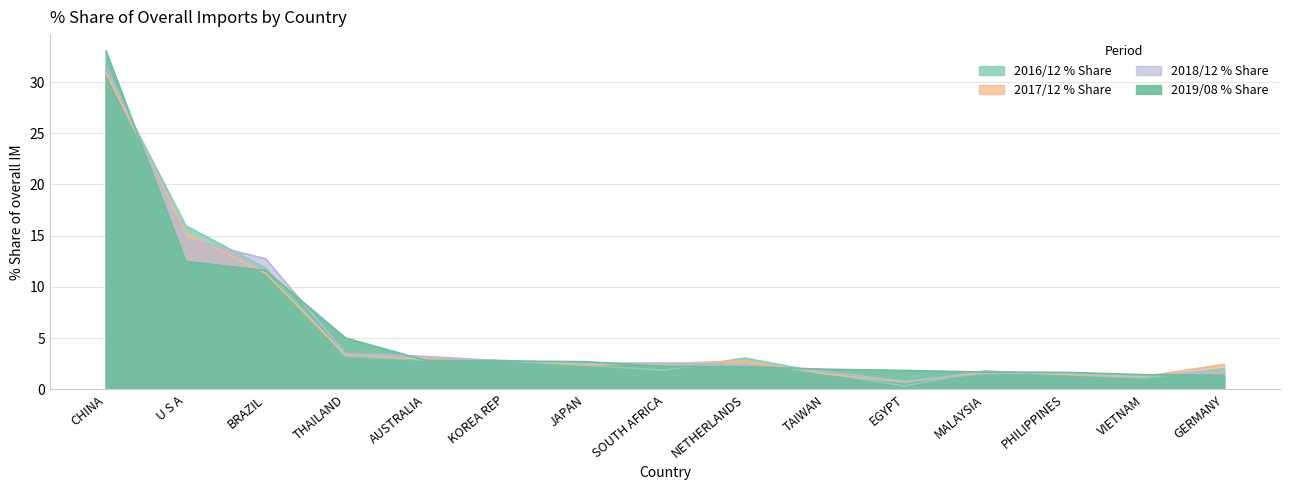

Which series ends up on top after the final intersection of 201612_% Share and 201908_% Share?

201612_% Share